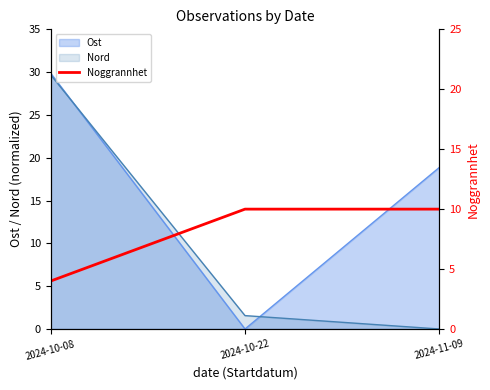

Rank the categories by Nord value from highest to lowest.

2024-10-08, 2024-10-22, 2024-11-09